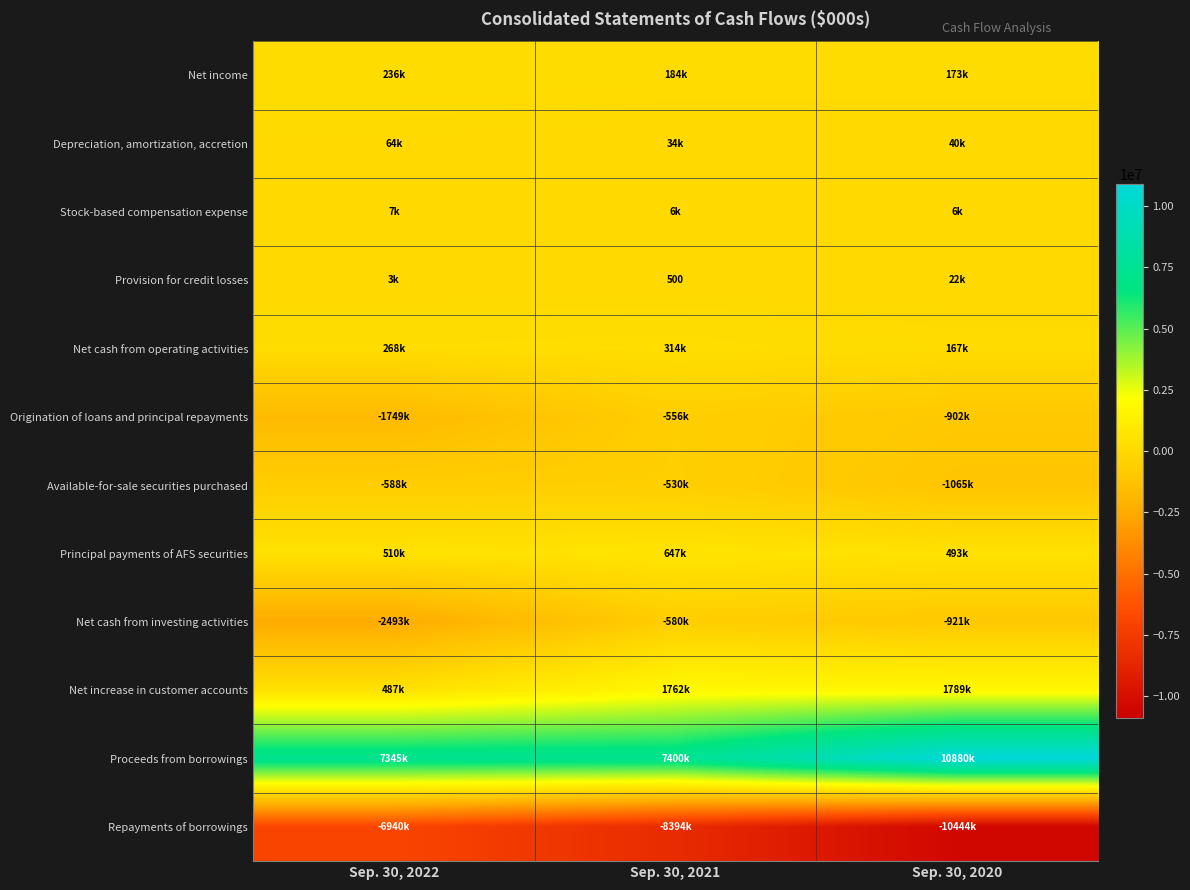

Which label corresponds to the largest value in the chart?

Sep. 30, 2020